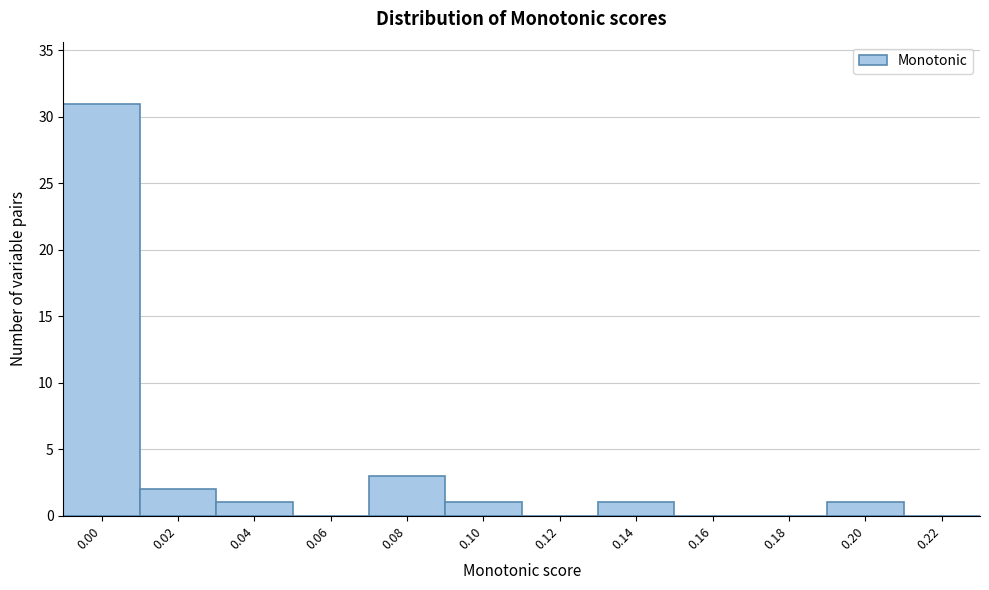

Reading left to right, extract all data points from this chart.

0.00=31	0.02=2	0.04=1	0.06=0	0.08=3	0.10=1	0.12=0	0.14=1	0.16=0	0.18=0	0.20=1	0.22=0